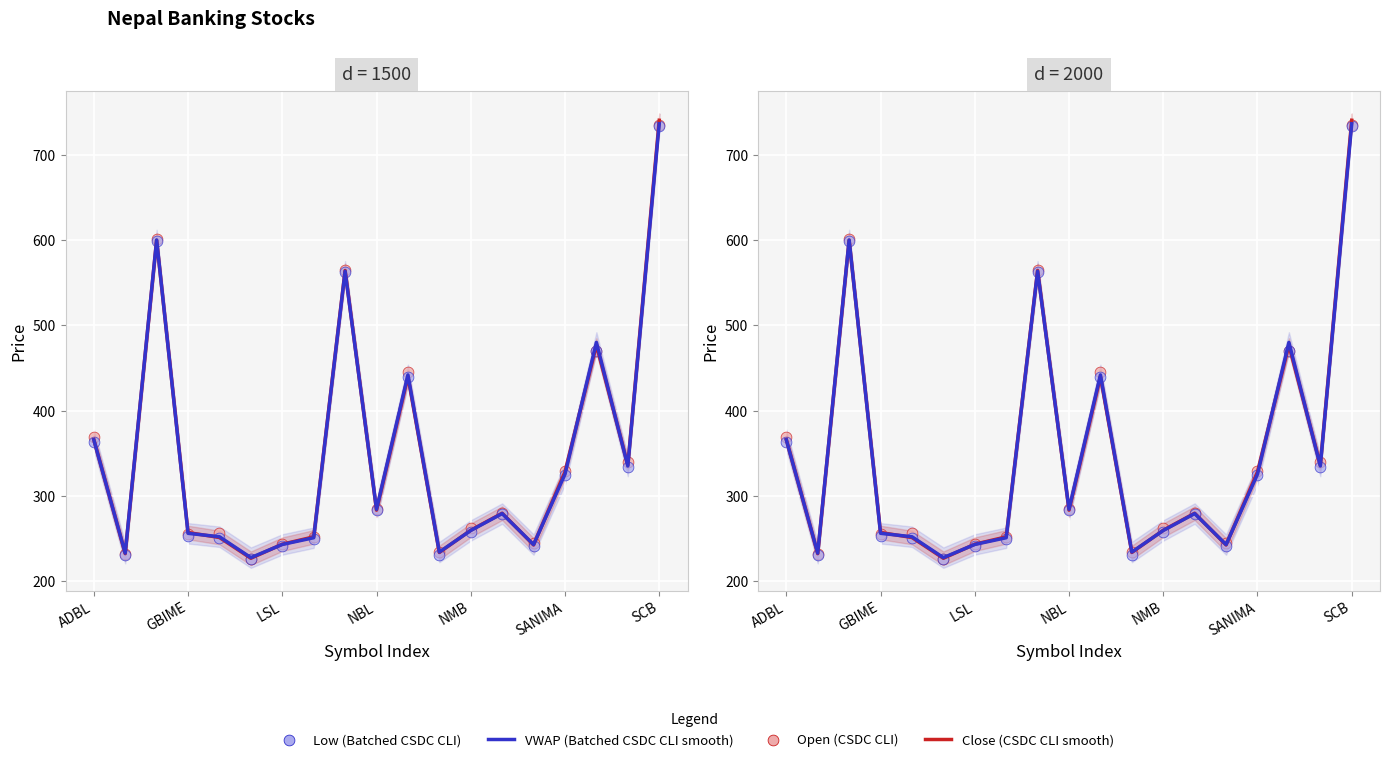

What are all the series names shown in the legend?

Close (CSDC CLI smooth), VWAP (Batched CSDC CLI smooth), Open (CSDC CLI), Low (Batched CSDC CLI)